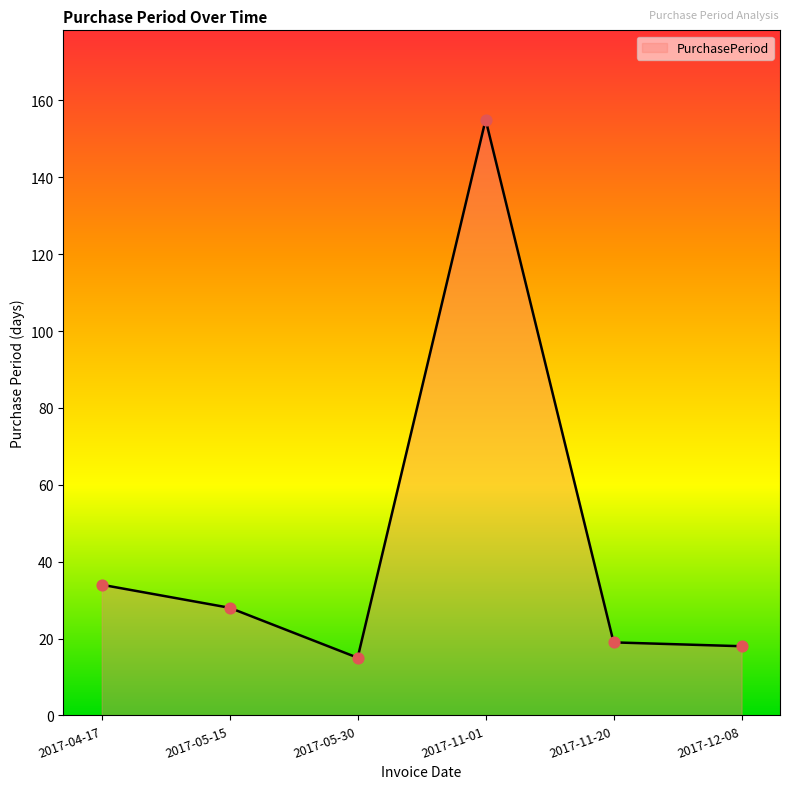

Approximately how many times larger is the value at 2017-11-01 compared to 2017-05-15?

5.5